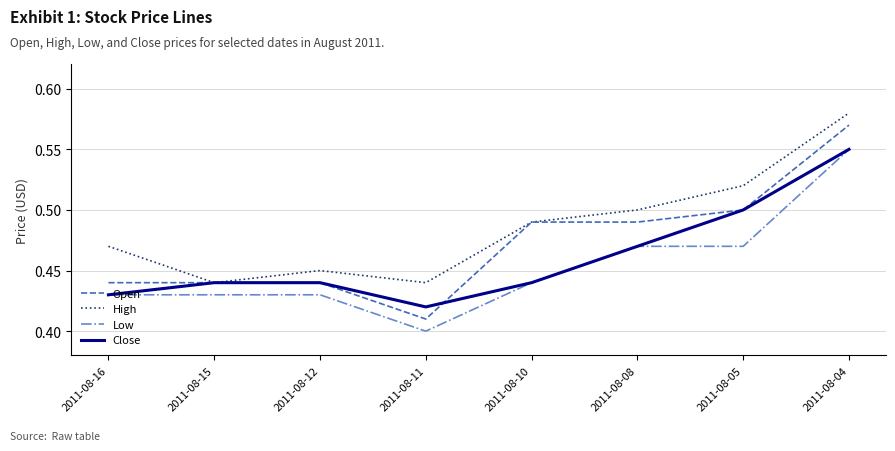

How many lines are shown in the chart?

4